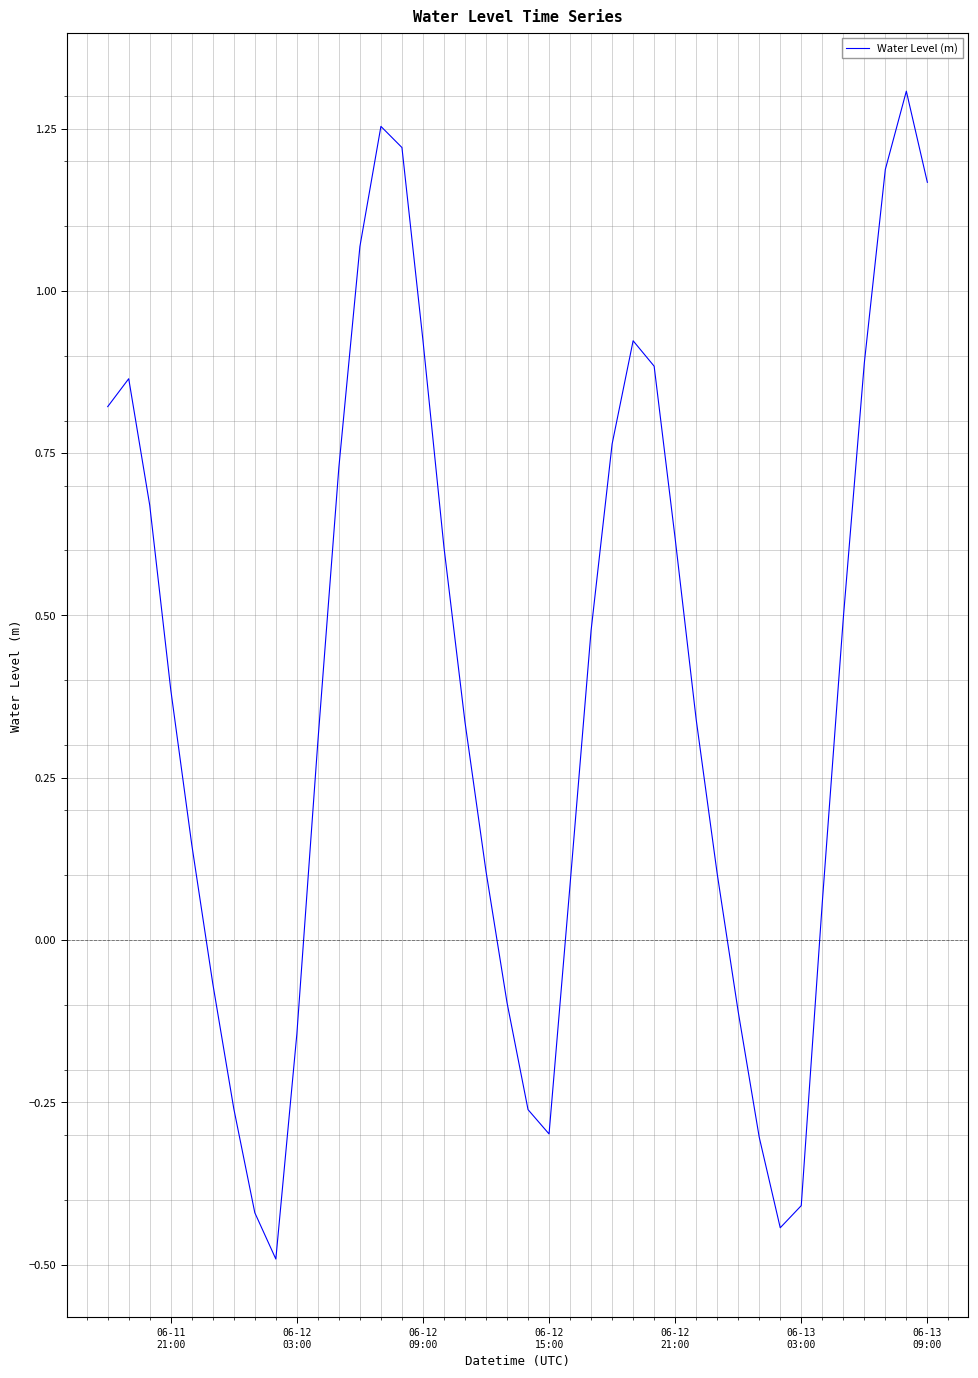

What is the minimum value shown in the chart?

-0.5